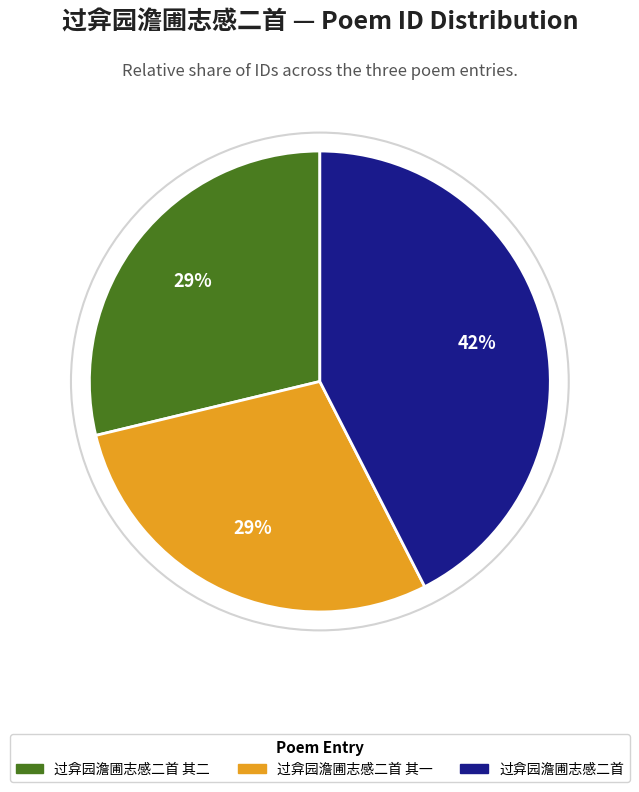

To the nearest percent, what is the average slice percentage?

33%